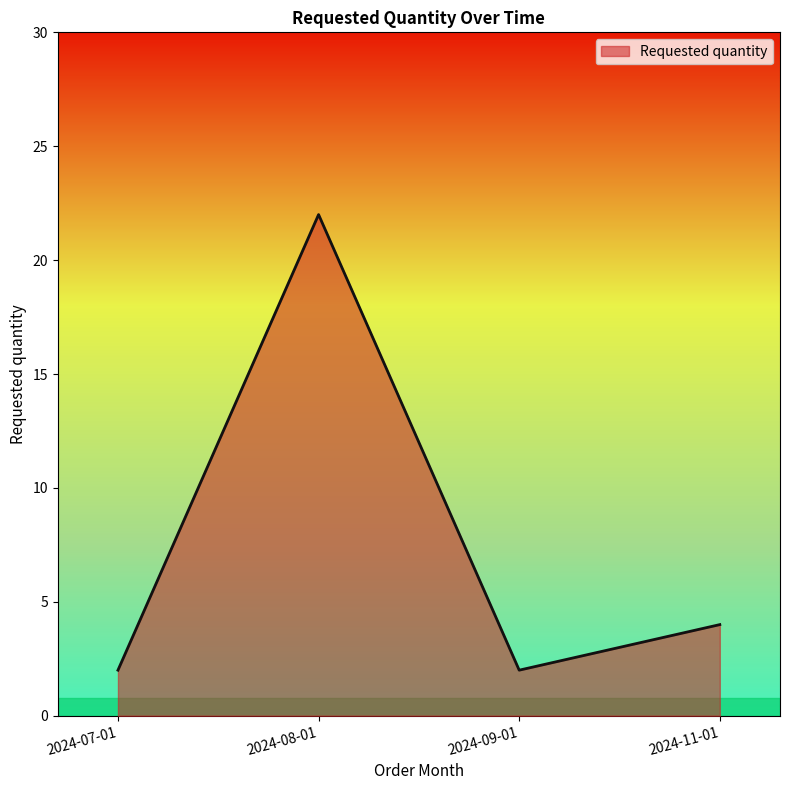

Reading left to right, what are all the values shown in this chart?

2	22	2	4